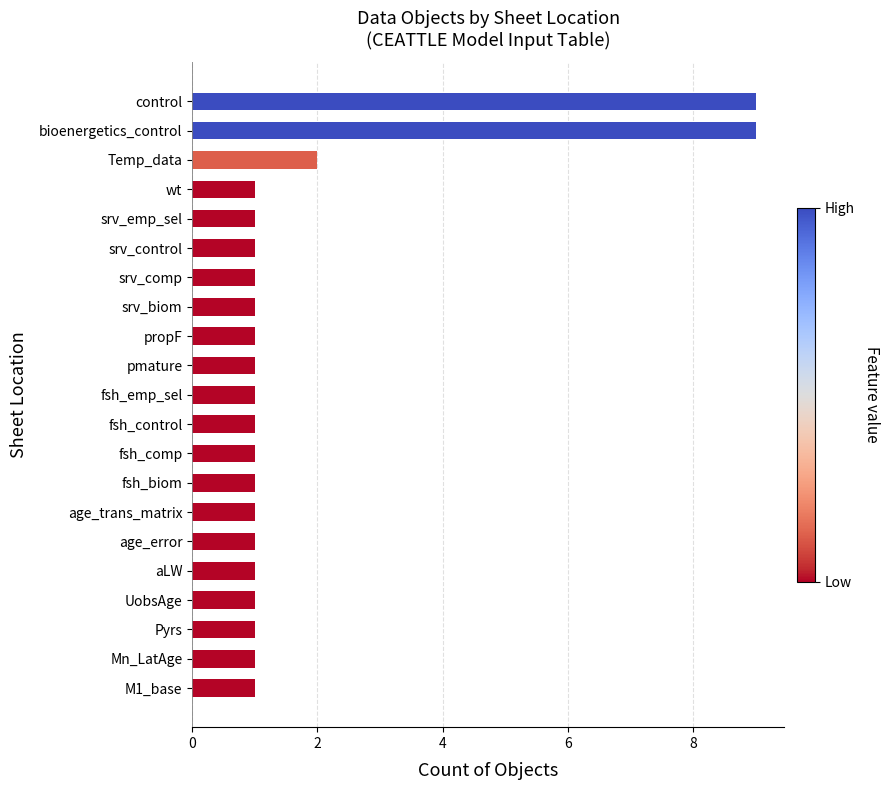

Is it true that the value at Mn_LatAge is 1?

True